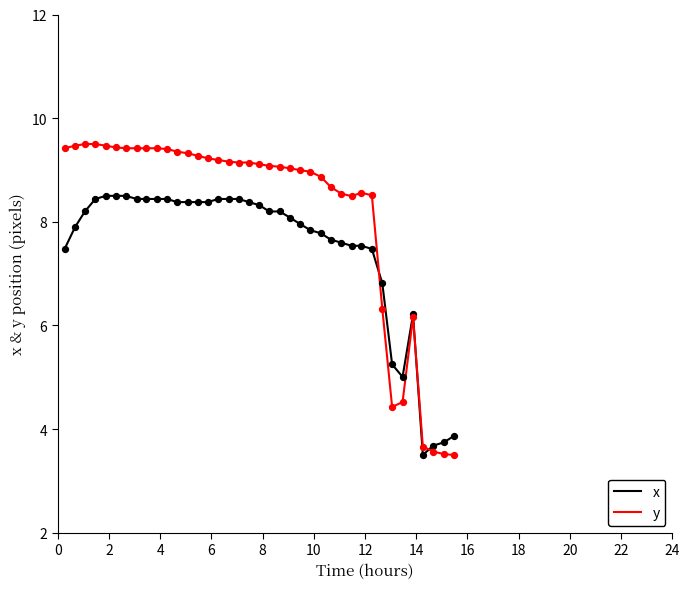

What are all the series names shown in the legend?

x, y